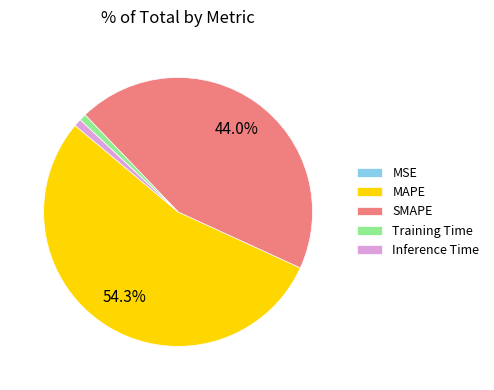

What is the largest slice in the pie chart?

MAPE